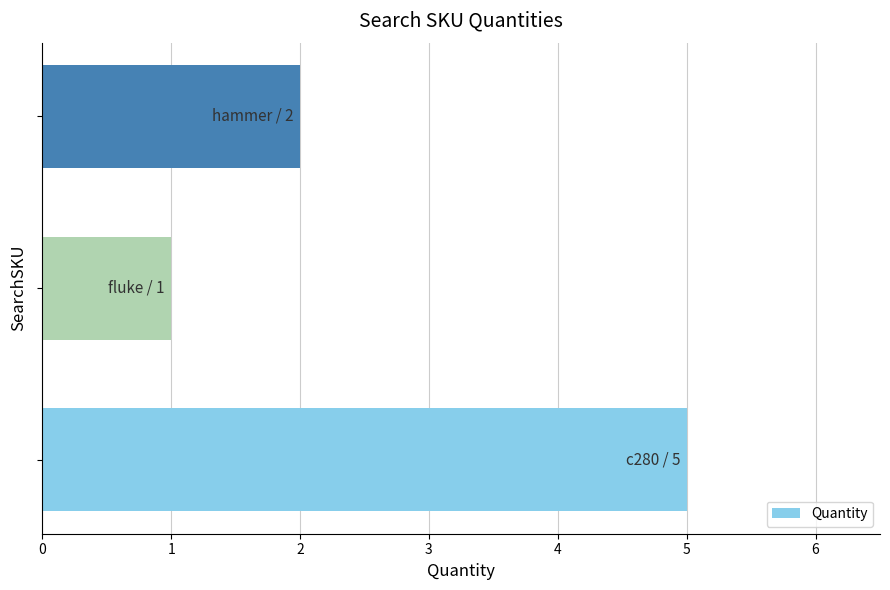

What is the average value?

3